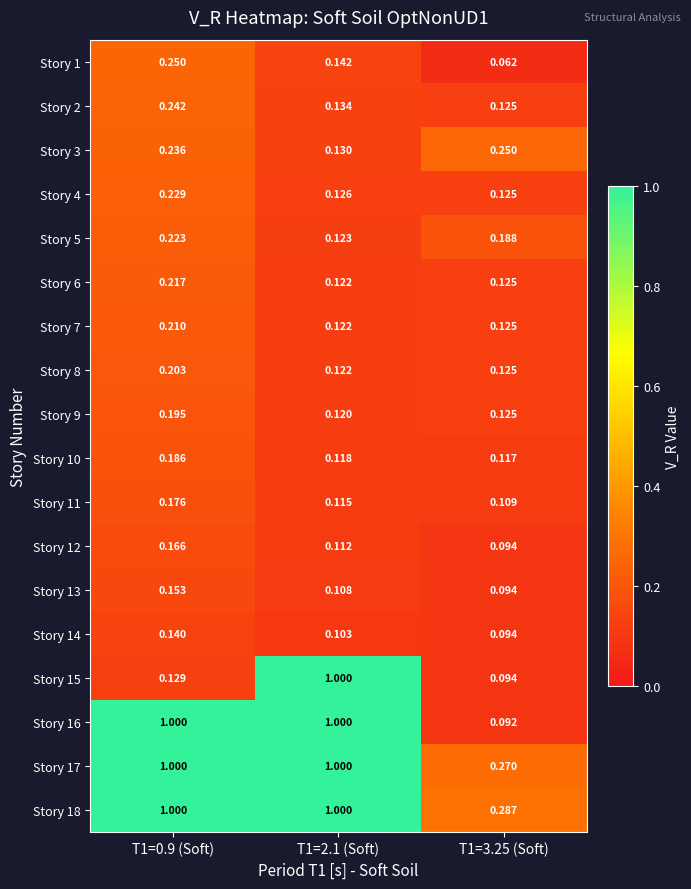

What is the spread (max minus min) of values at T1=0.9 (Soft)?

0.9